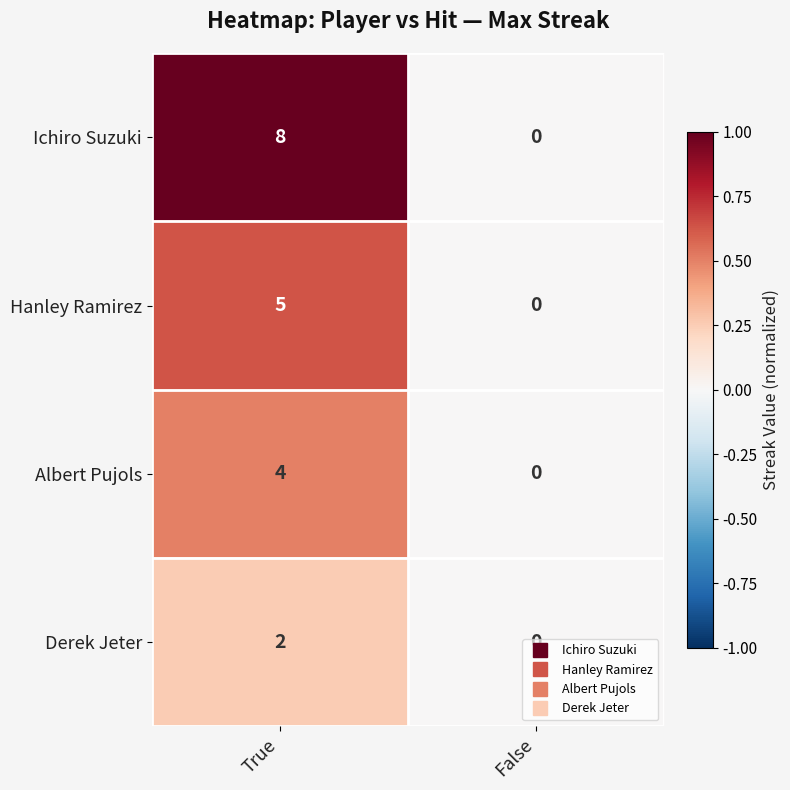

What is the difference between the maximum and minimum values in the Hanley Ramirez series?

5